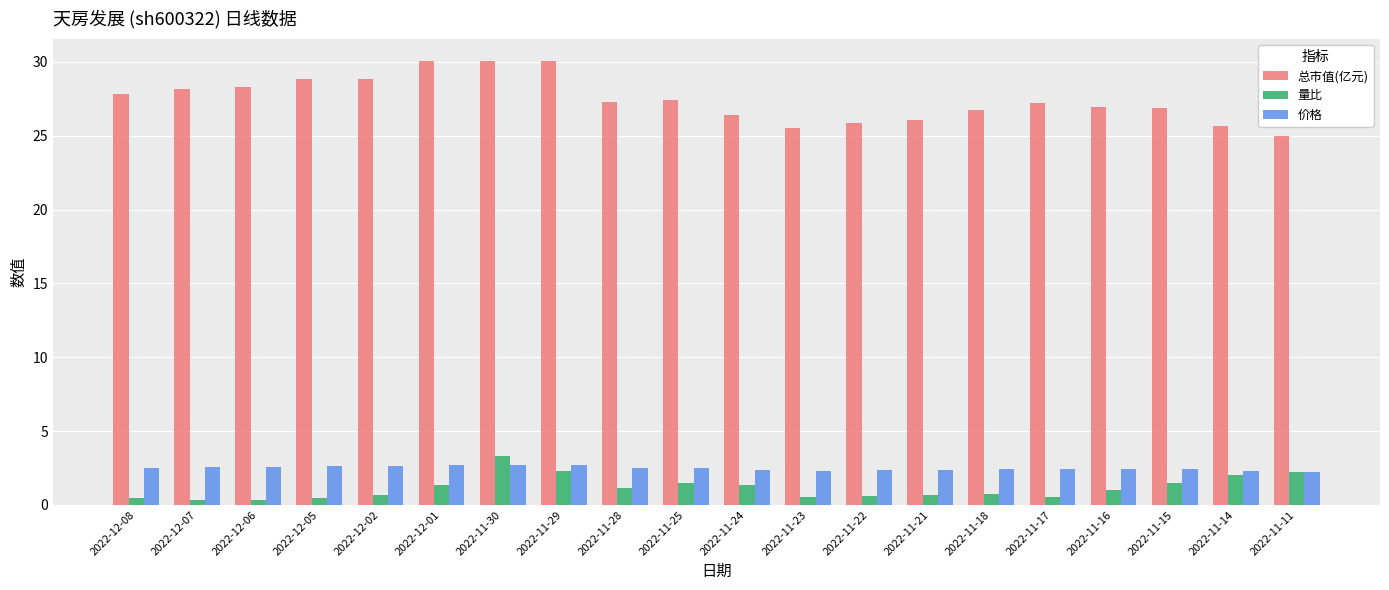

What is the difference between the highest and lowest values at 2022-11-21?

25.4